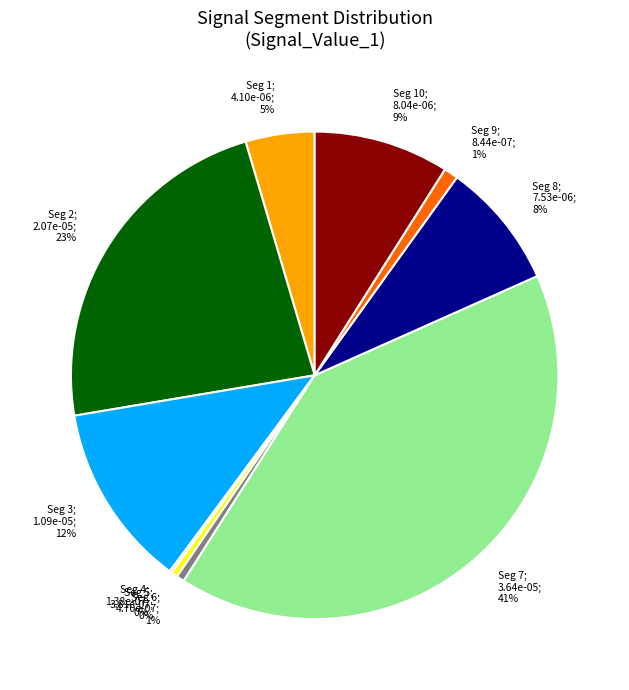

To the nearest percent, what is the difference between the largest and smallest slice percentages?

41%